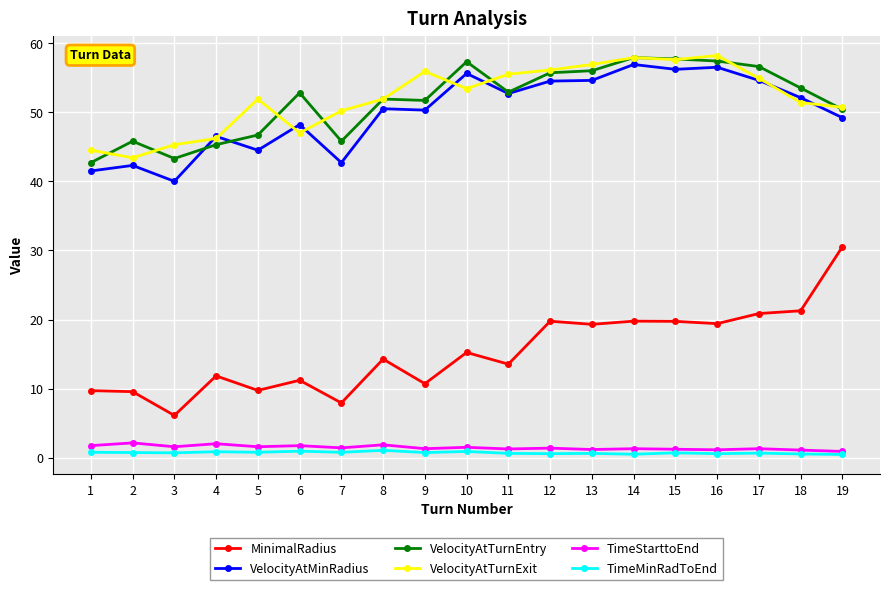

What is the value of the VelocityAtMinRadius point at the 18th from the left?

52.1